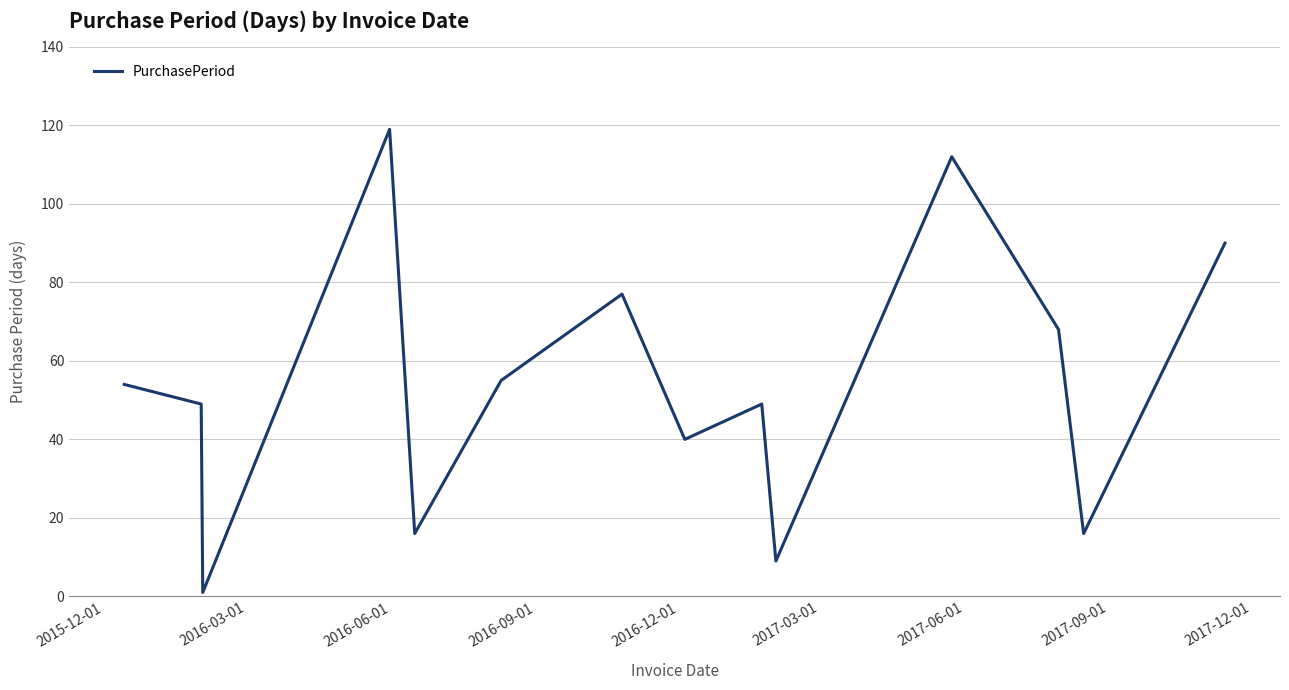

What is the difference between the maximum and minimum values?

118